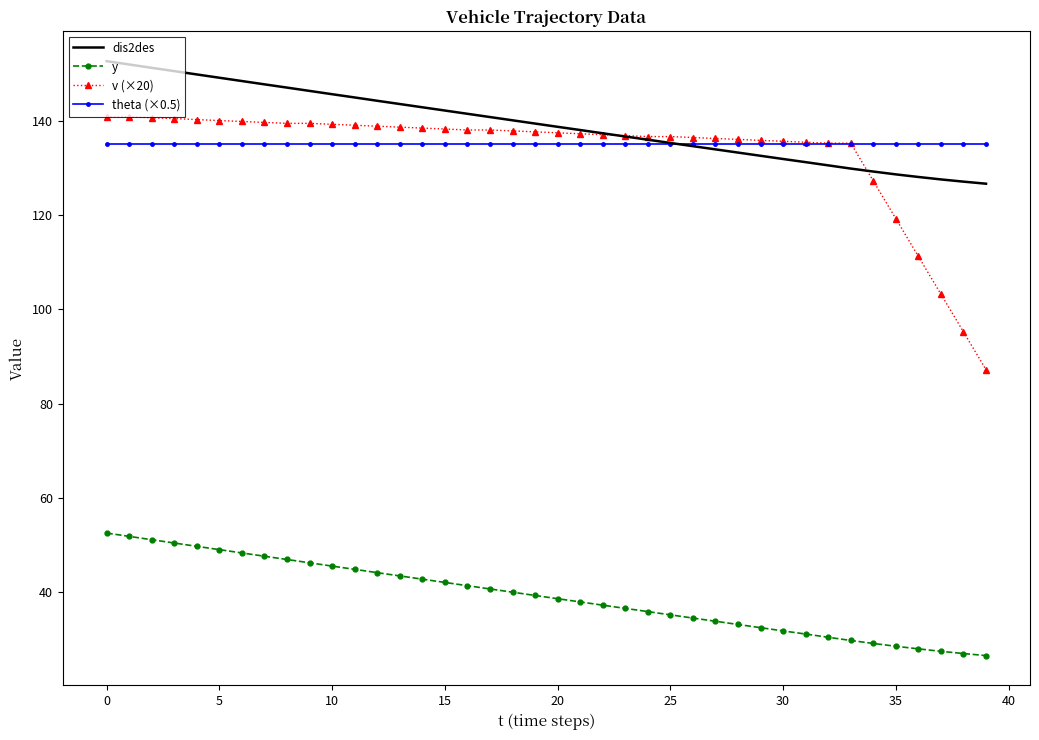

True or false: theta (×0.5) and v (×20) intersect in this chart.

True